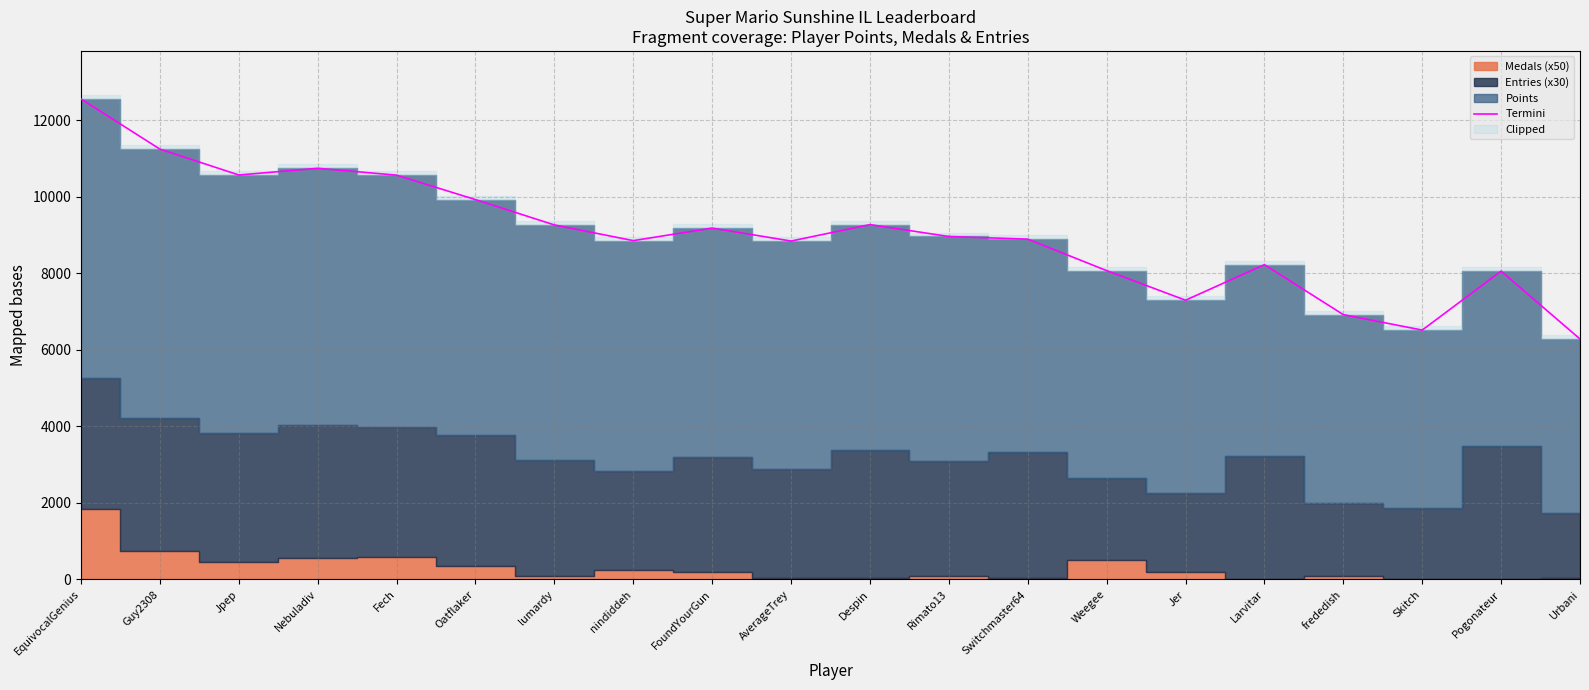

Reading right to left, what are all the values shown in this chart?

6287	8061	6520	6924	8230	7301	8075	8898	8967	9278	8848	9187	8859	9269	9931	10571	10750	10575	11251	12562